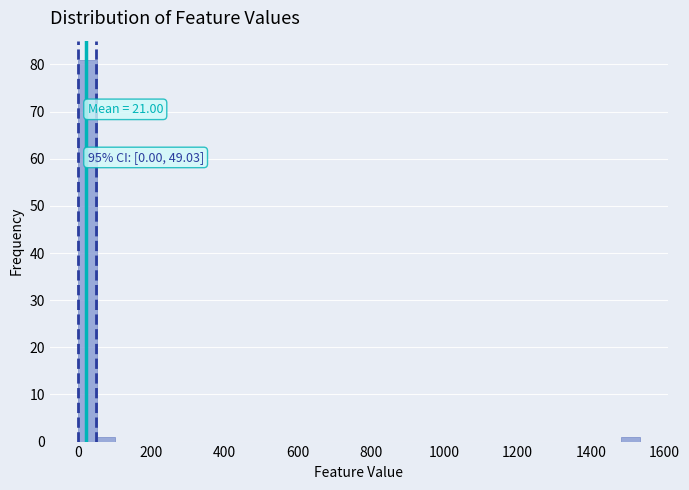

Read against the x-axis, roughly where is the centre of the tallest bar?

20